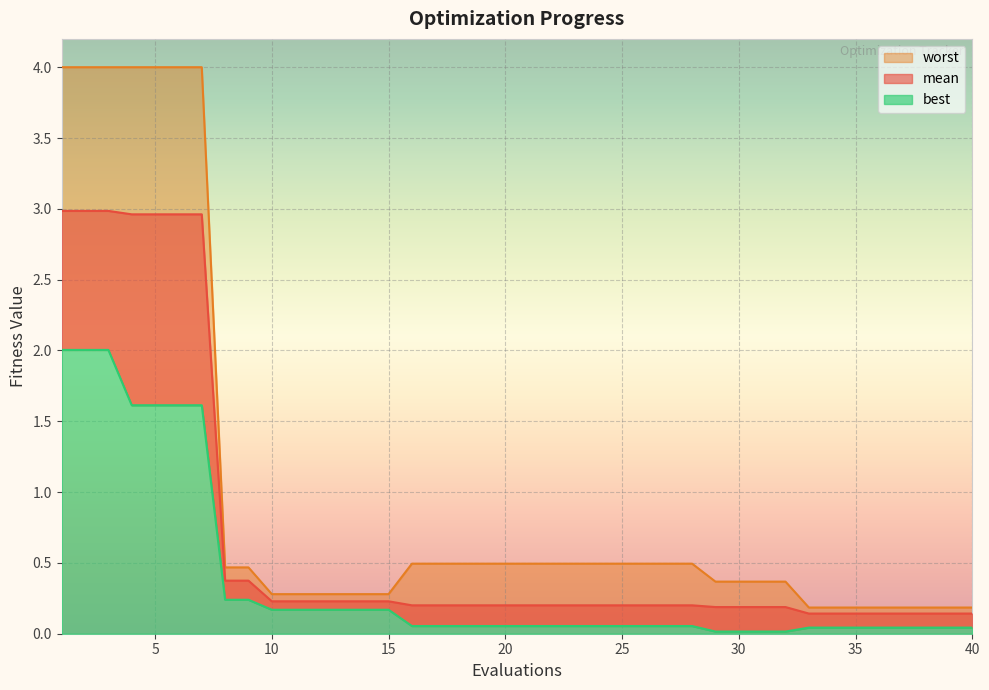

What are all the series names shown in the legend?

mean, best, worst